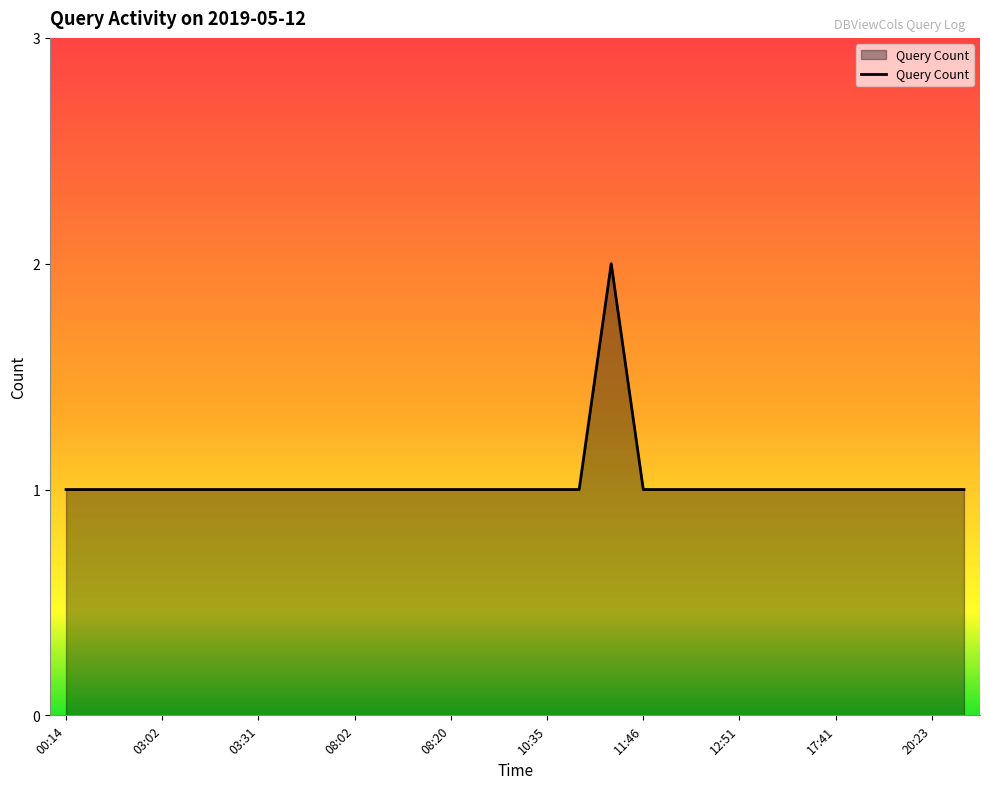

How many lines are shown in the chart?

1